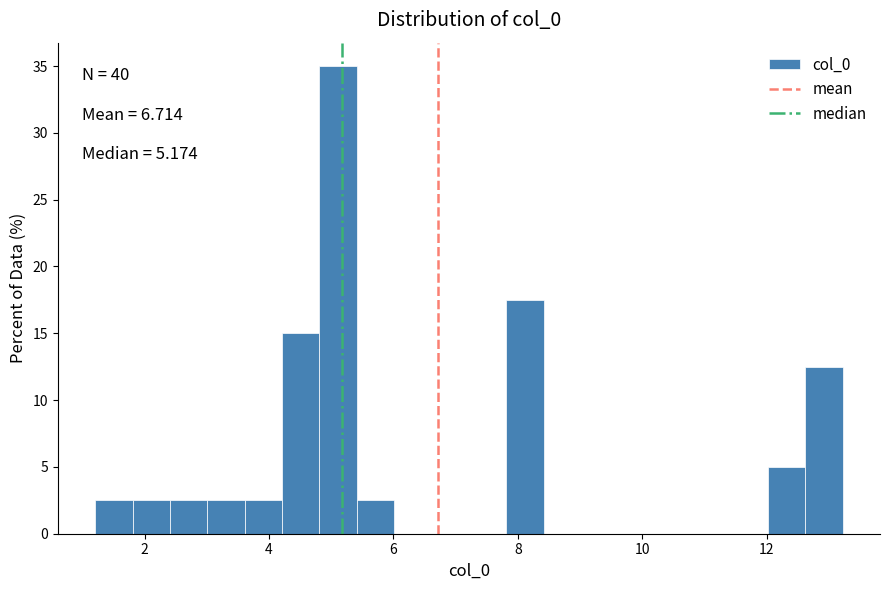

Read against the x-axis, roughly where is the centre of the tallest bar?

5.2